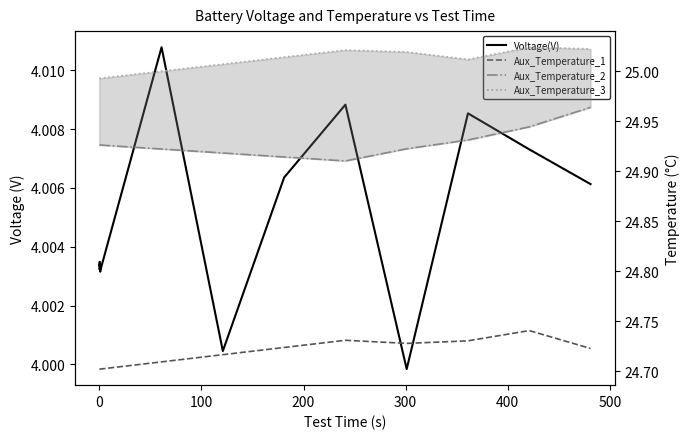

Reading left to right, list all the values displayed in this chart.

Voltage(V): 4.0	4.0	4.0	4.0	4.0	4.0	4.0	4.0	4.0	4.0	4.0	4.0	4.0	4.0	4.0	4.0	4.0	4.0	4.0	4.0
Aux_Temperature_1: 24.7	24.7	24.7	24.7	24.7	24.7	24.7	24.7	24.7	24.7	24.7	24.7	24.7	24.7	24.7	24.7	24.7	24.7	24.7	24.7
Aux_Temperature_2: 24.9	24.9	24.9	24.9	24.9	24.9	24.9	24.9	24.9	24.9	24.9	24.9	24.9	24.9	24.9	24.9	24.9	24.9	24.9	25.0
Aux_Temperature_3: 25.0	25.0	25.0	25.0	25.0	25.0	25.0	25.0	25.0	25.0	25.0	25.0	25.0	25.0	25.0	25.0	25.0	25.0	25.0	25.0